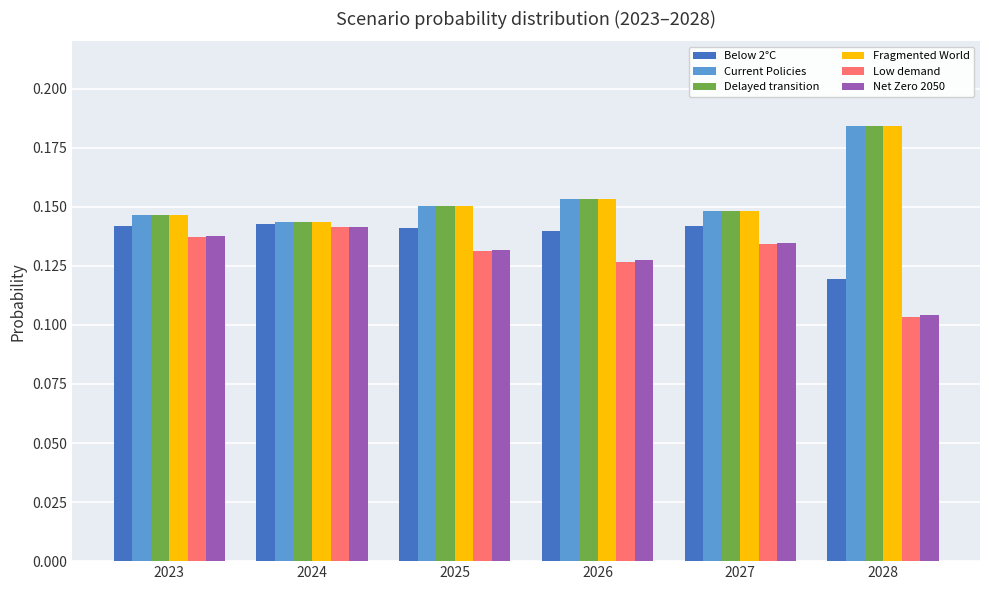

What is the sum of the Net Zero 2050 values at 2025 and 2026?

0.3